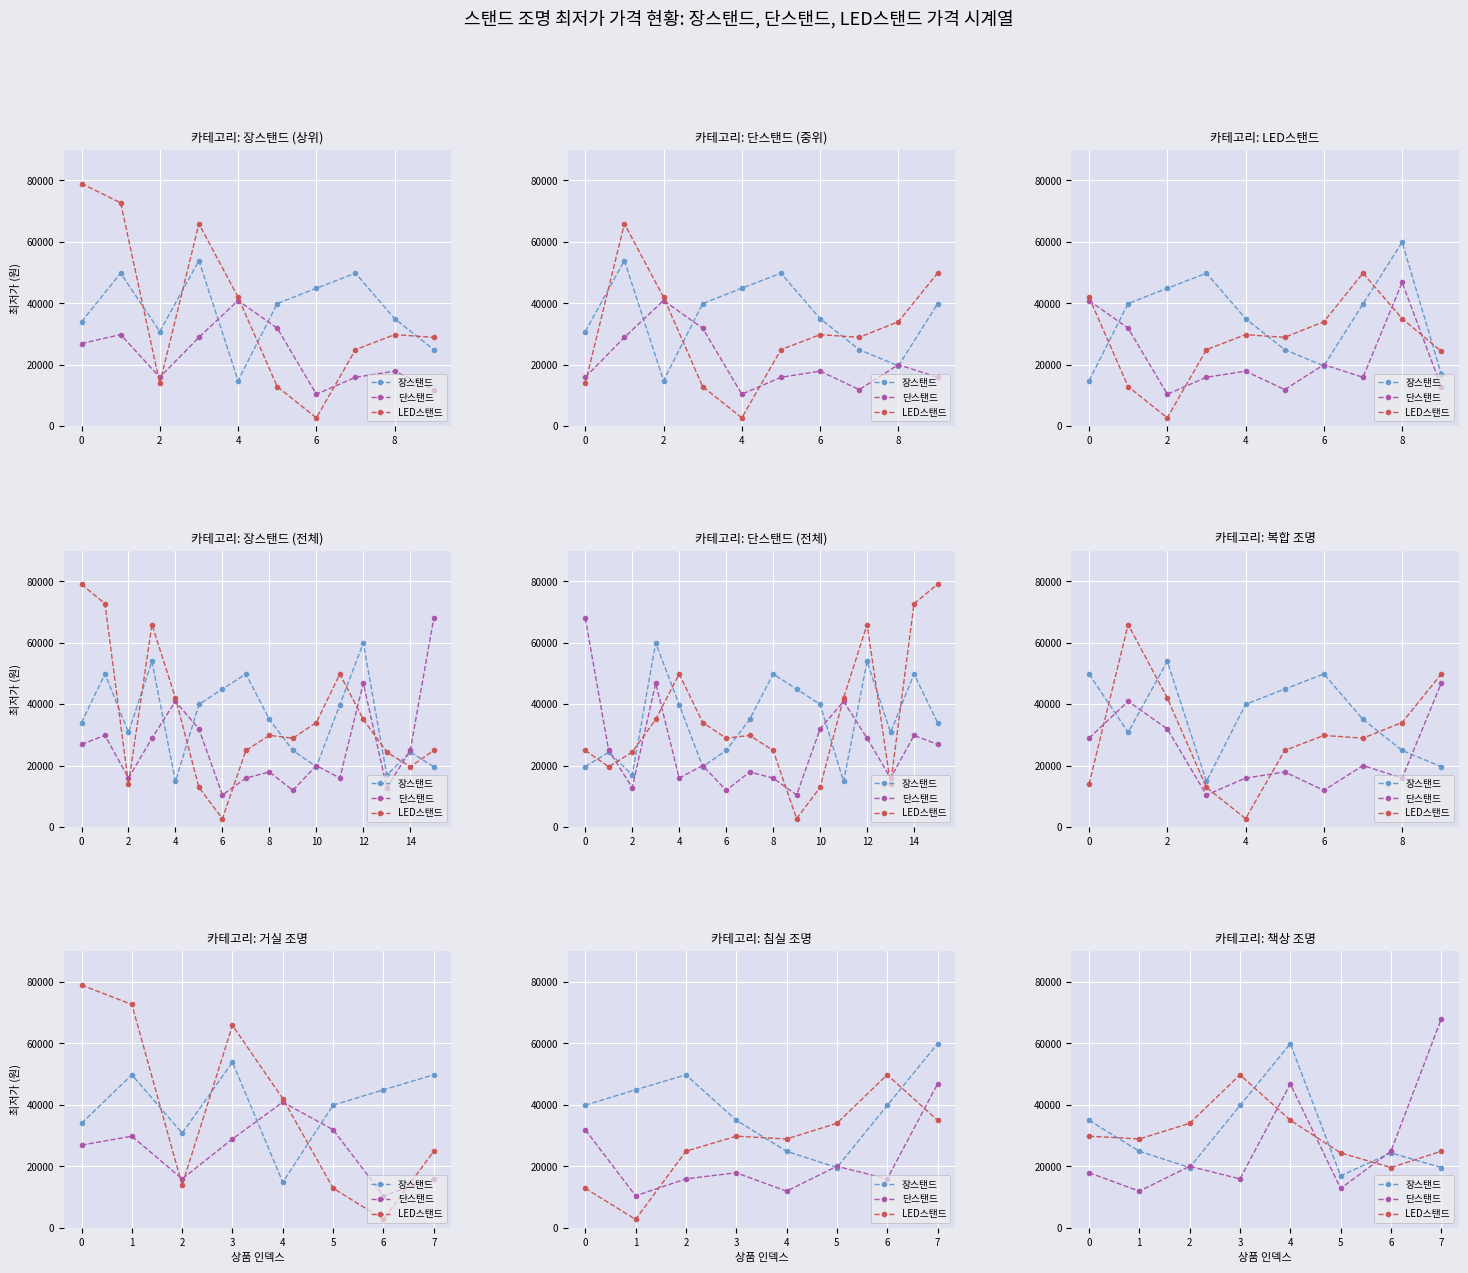

How many data points in 장스탠드 are above 24900?

3